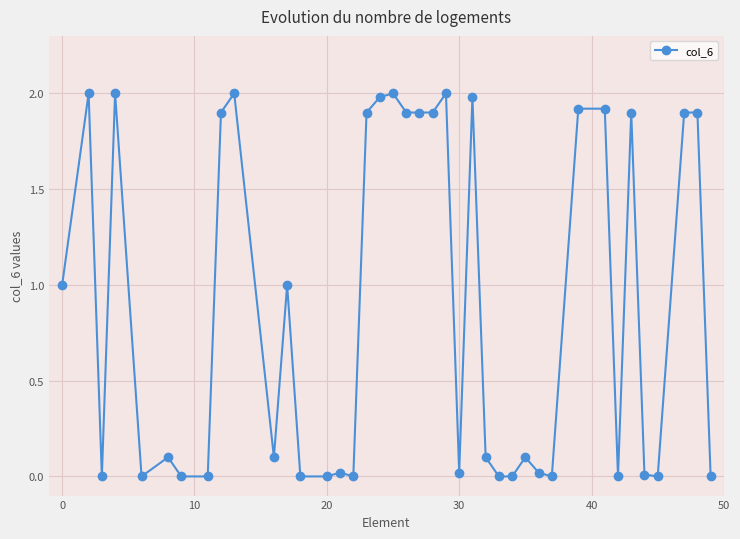

True or false: the data has more than 1 interior local peaks.

True